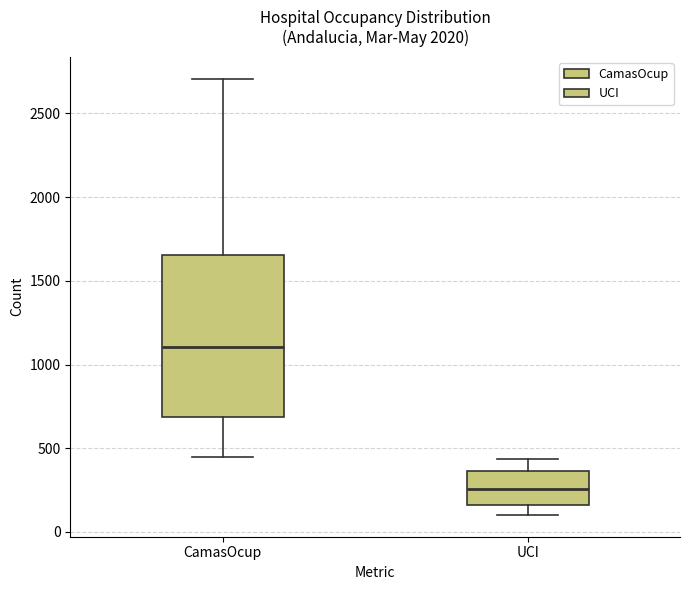

Reading left to right, read every box against the y-axis: the position of its median line, the range the box covers, and the ends of its whiskers. The values are not printed on the chart, so give them approximately, as read against the axis.

CamasOcup: median 1100, box 700 to 1650, whiskers 450 to 2700
UCI: median 250, box 150 to 350, whiskers 100 to 450